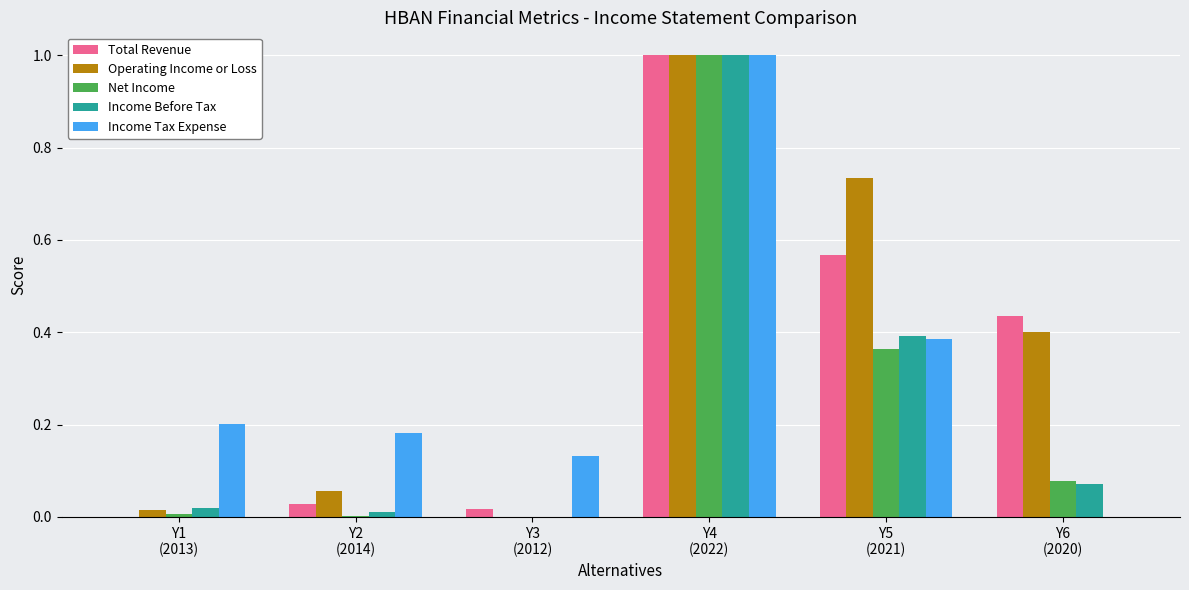

What is the maximum value for Operating Income or Loss?

1.0